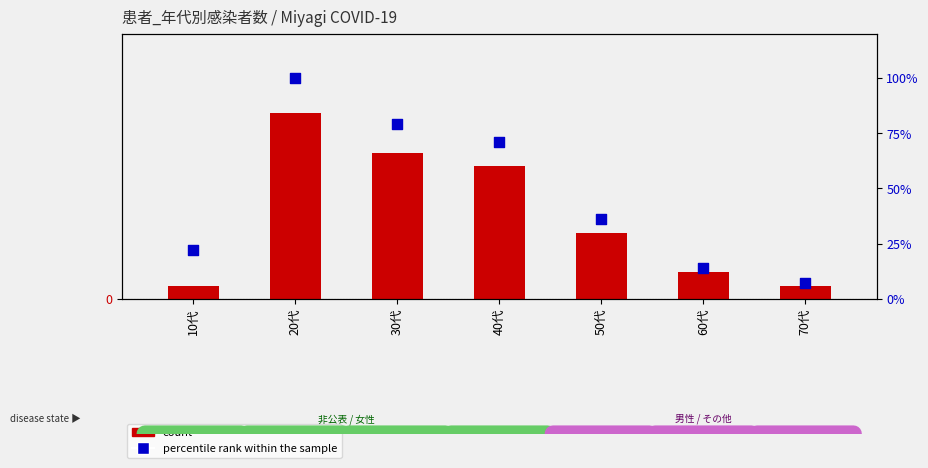

At which category is the sum across all series the highest?

20代